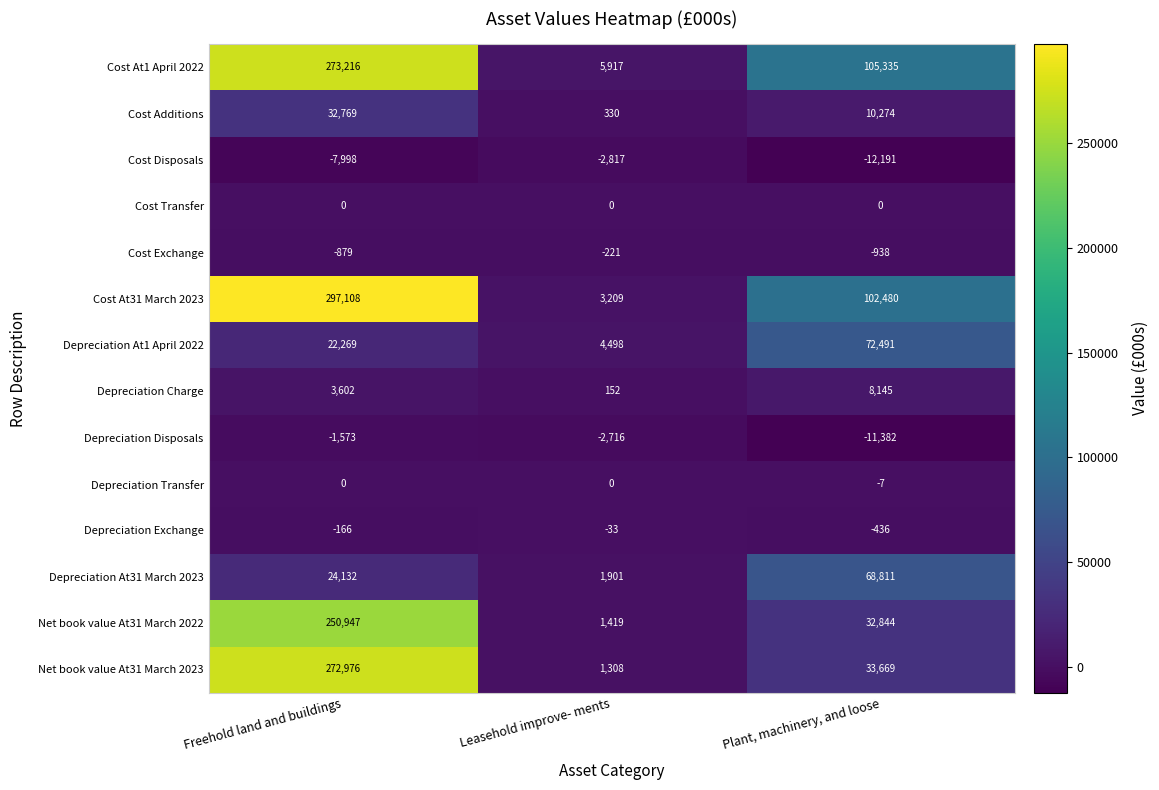

Which series changed the most between Freehold land and buildings and Leasehold improve- ments?

Cost At31 March 2023